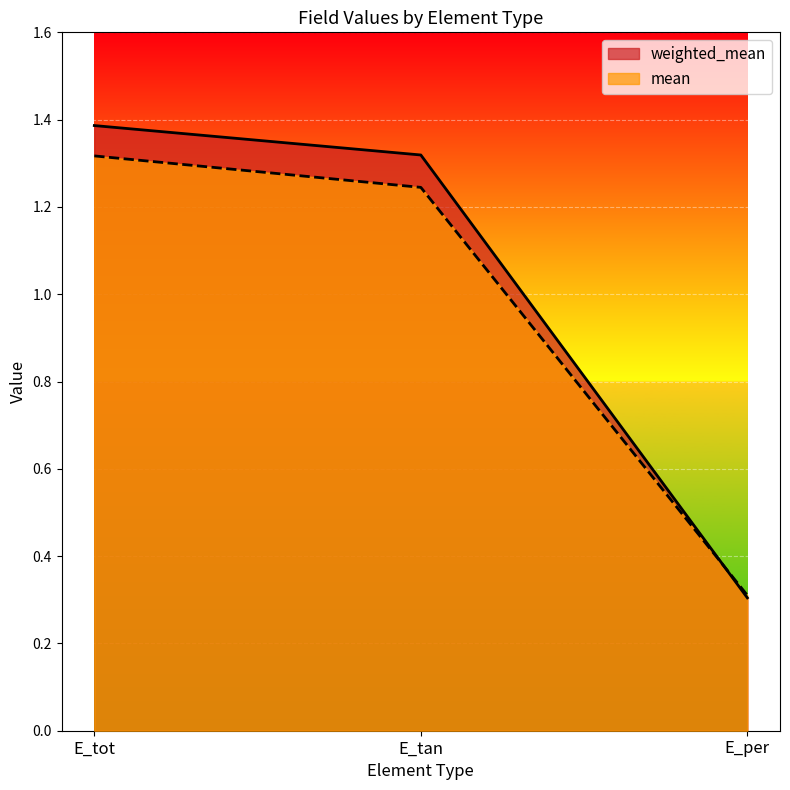

At how many categories does at least one series exceed 0?

3